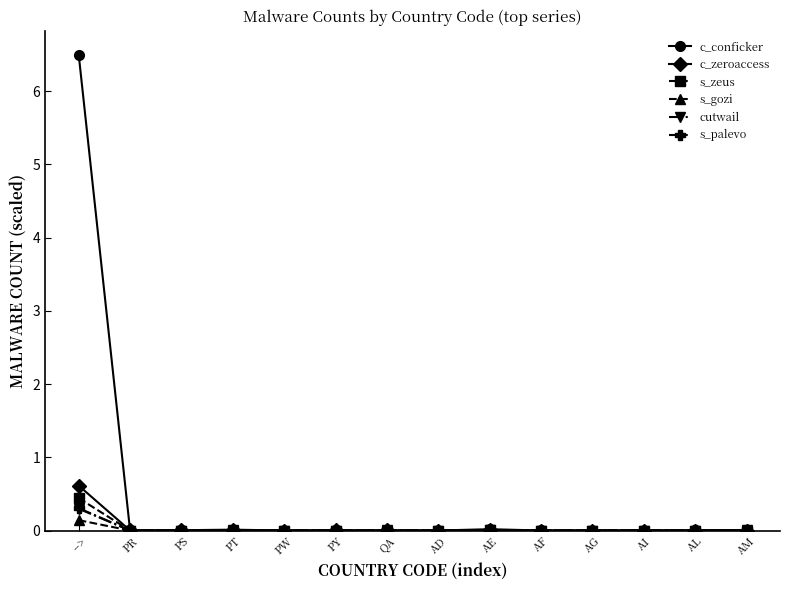

At how many categories does at least one series exceed 1?

1